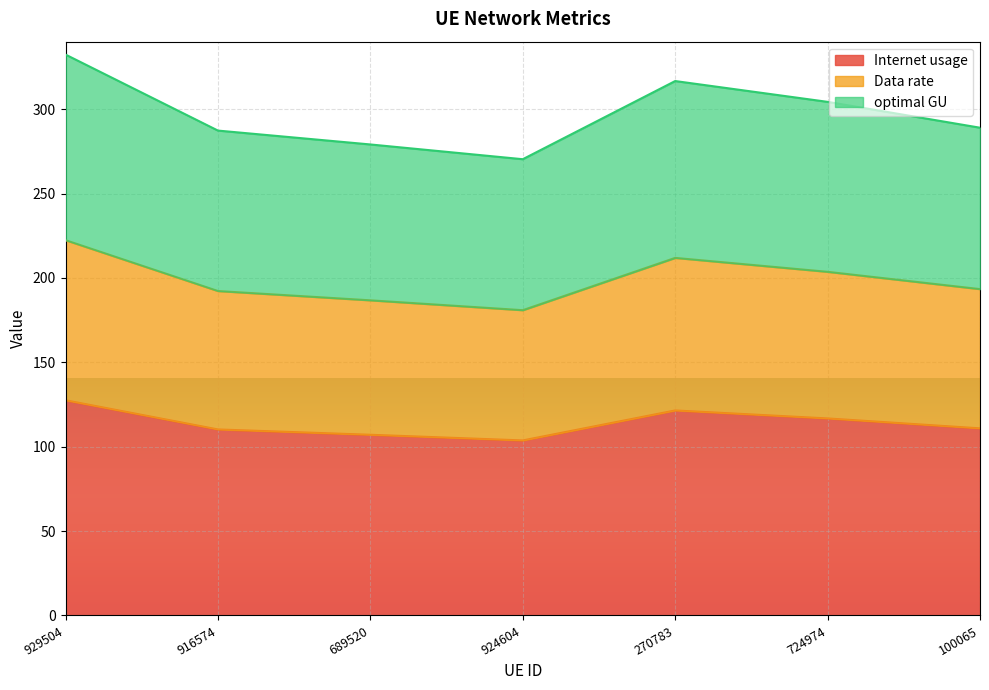

What is the total value across all series at 924604?

270.4